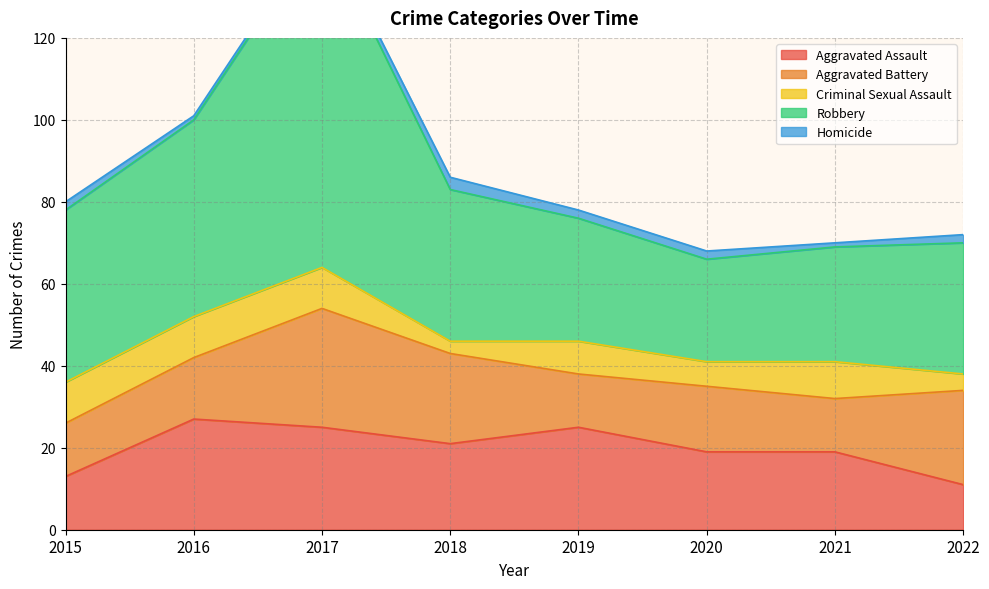

What is the total value across all series at 2018?

86